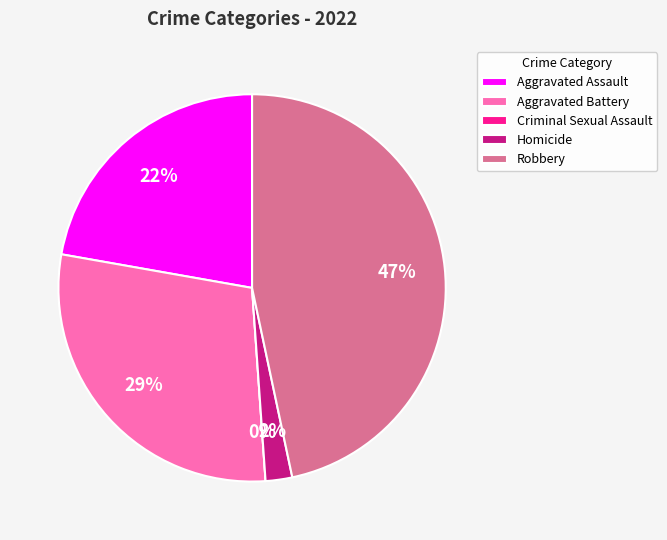

Between Robbery and Criminal Sexual Assault, which is larger?

Robbery